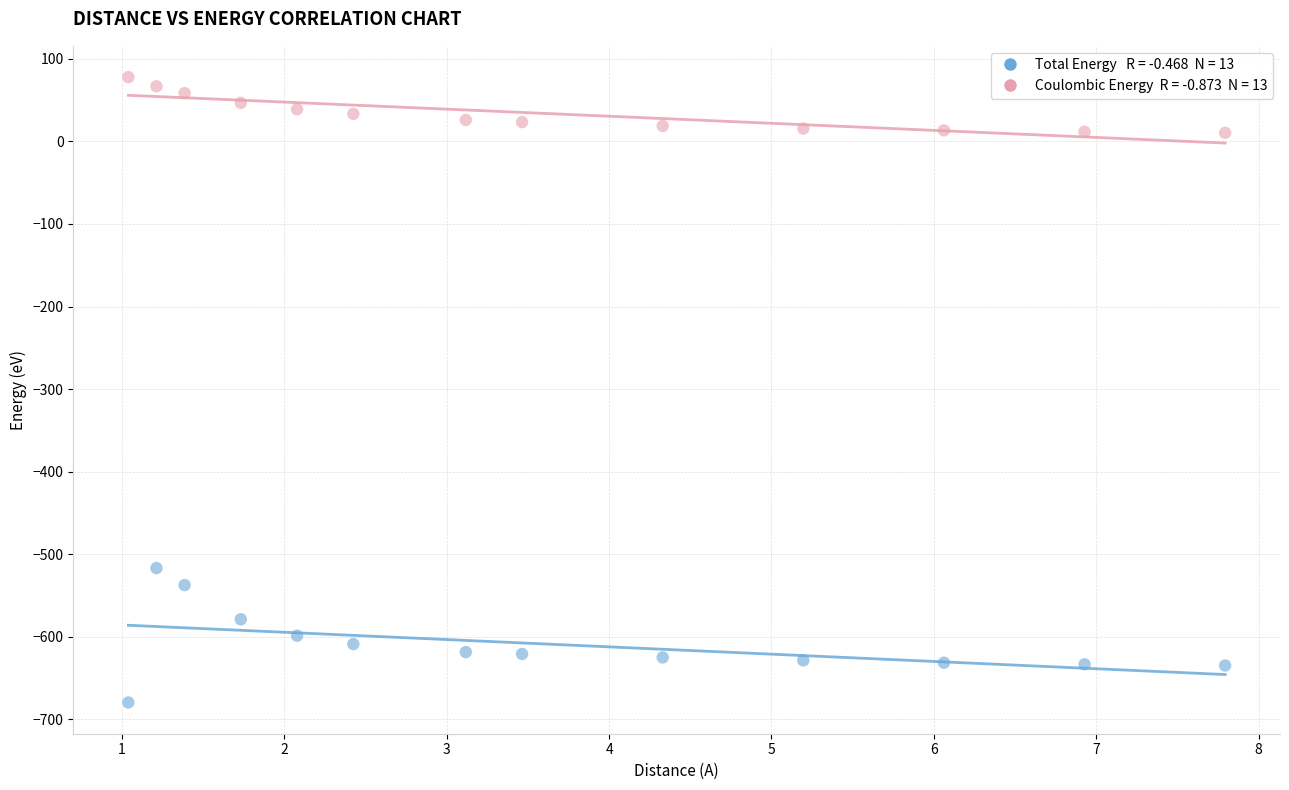

Across all series, what Y value is closest to -300?

-516.8